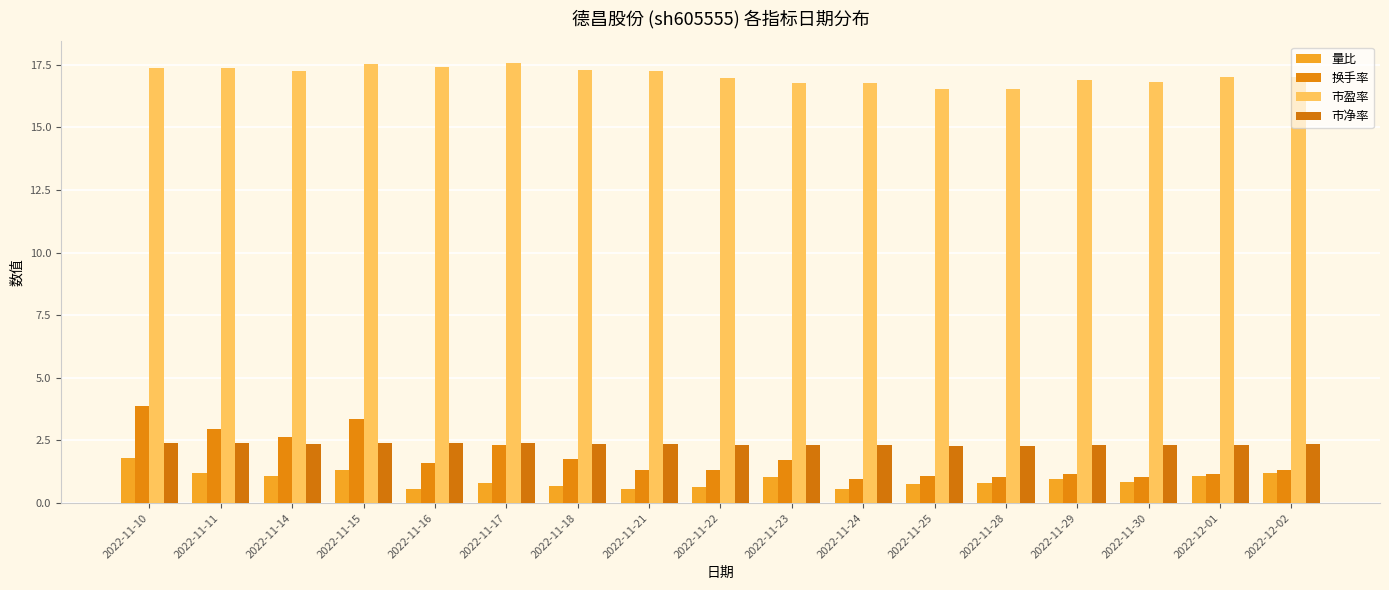

Which has a higher value, 2022-11-18 or 2022-11-25?

2022-11-25